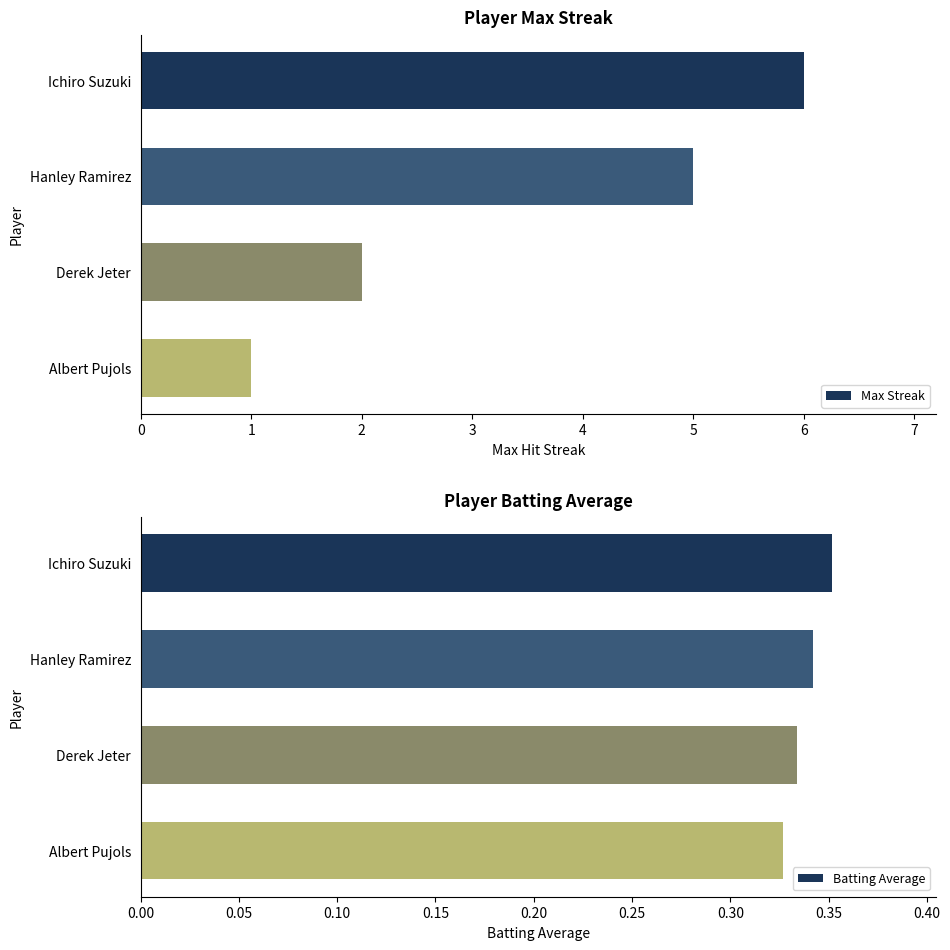

What is the maximum value for Max Streak?

6